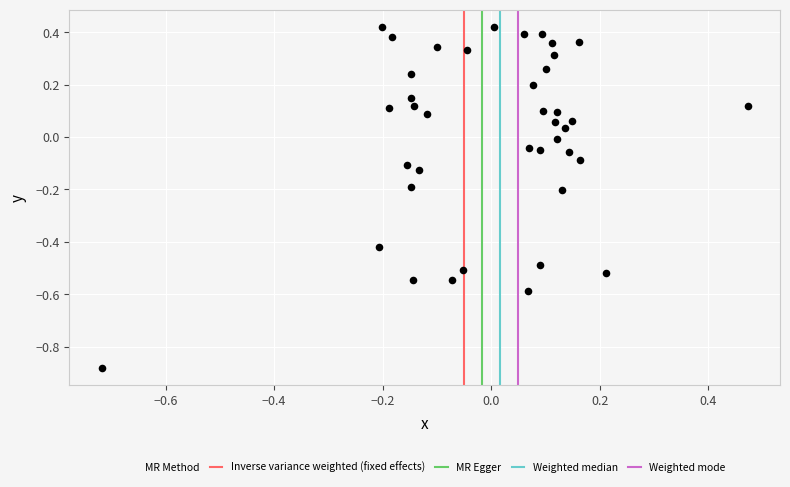

What is the range of Y values (max minus min)?

1.3